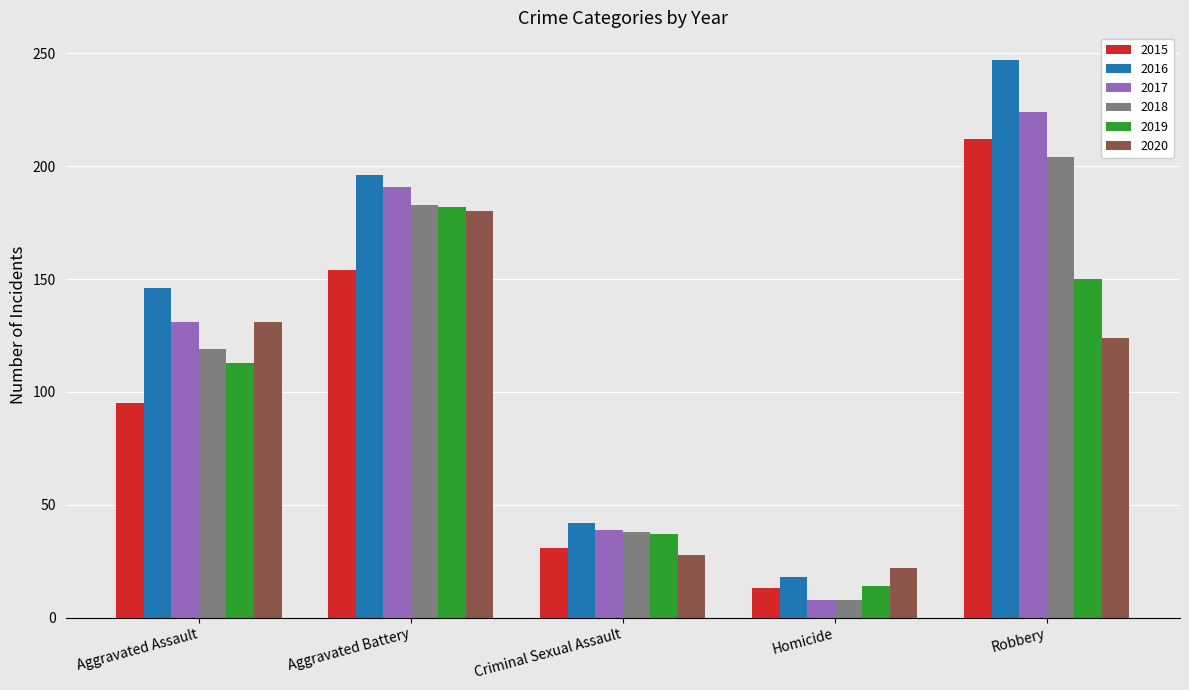

Between Homicide and Robbery, which series saw the biggest shift?

2016